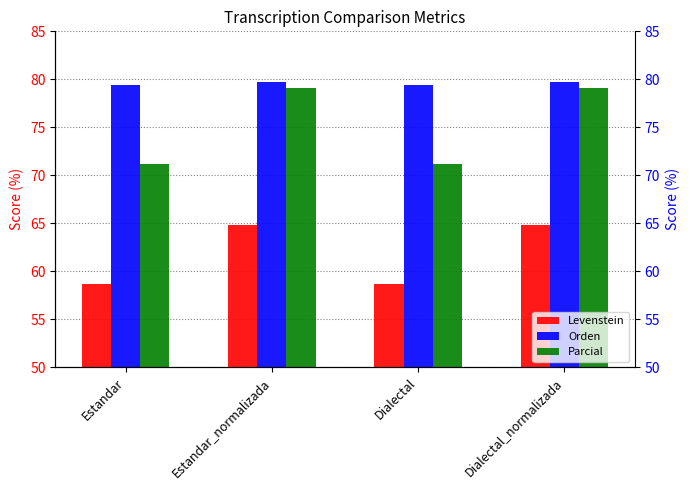

What is the label of the 1st bar from the right?

Dialectal_normalizada